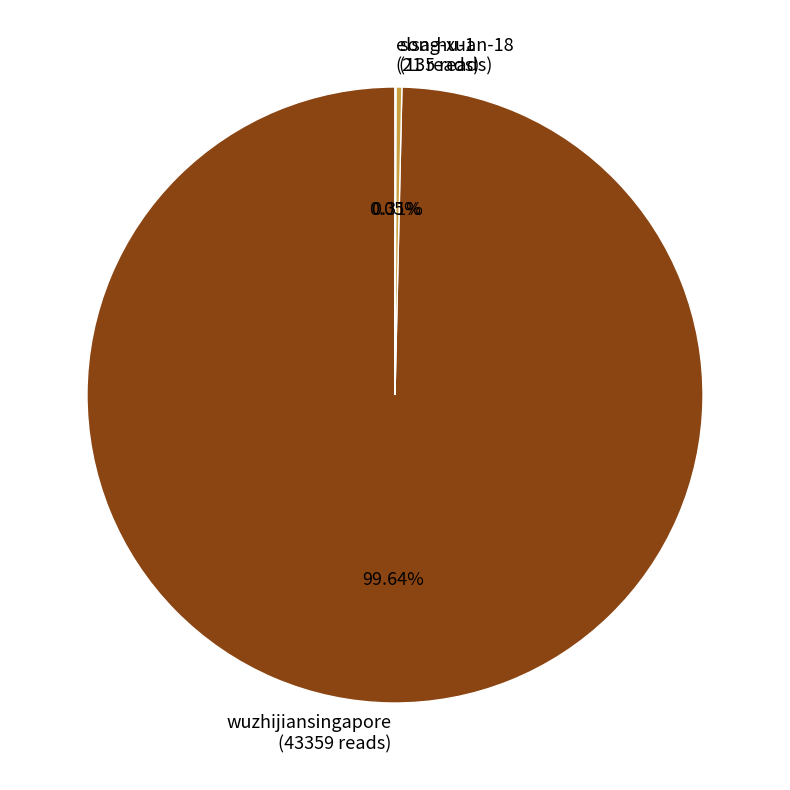

What is the ratio of the value at wuzhijiansingapore to the value at song-xuan-18?

321.2